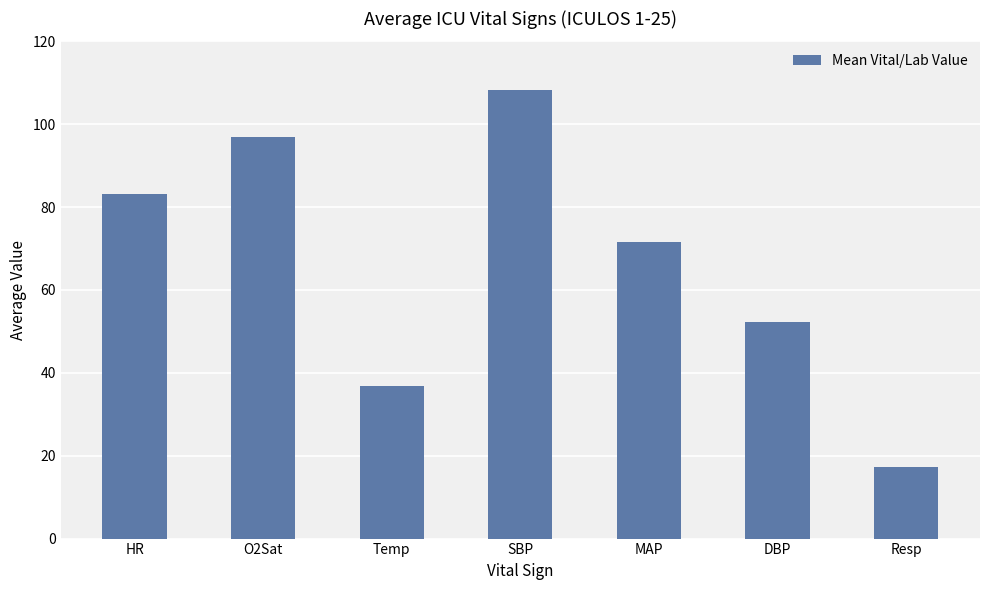

What is the ratio of the value at Temp to the value at Resp?

2.1